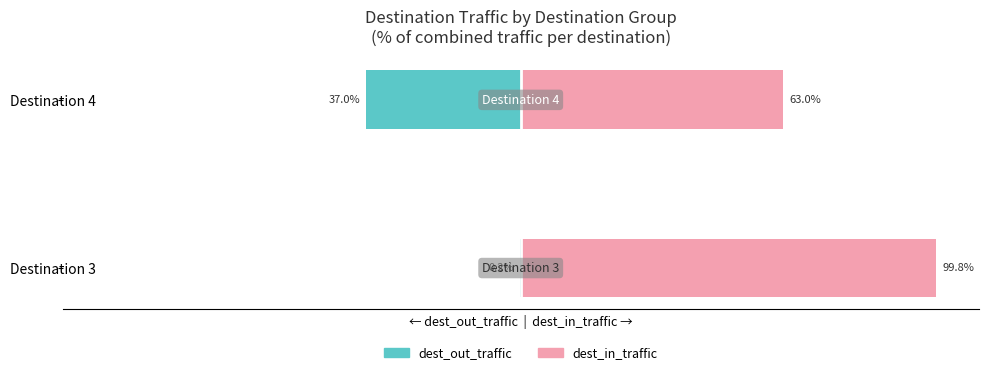

How many series are shown in this chart?

2